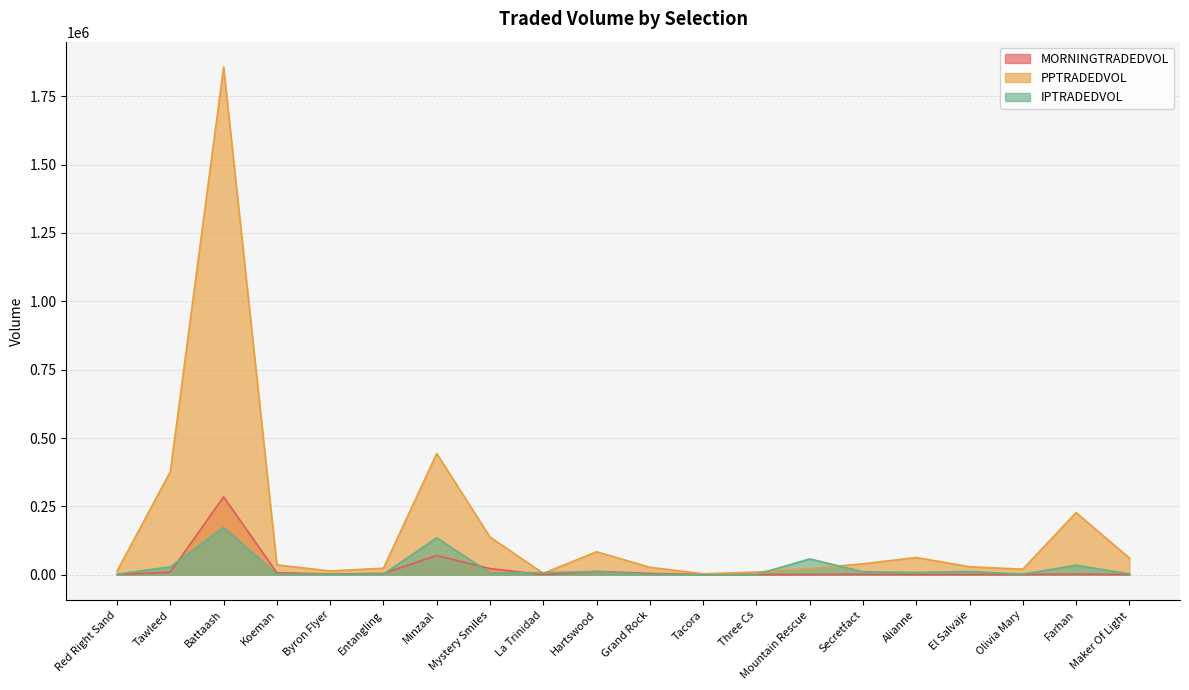

What is the approximate value of MORNINGTRADEDVOL at Koeman?

7307.6